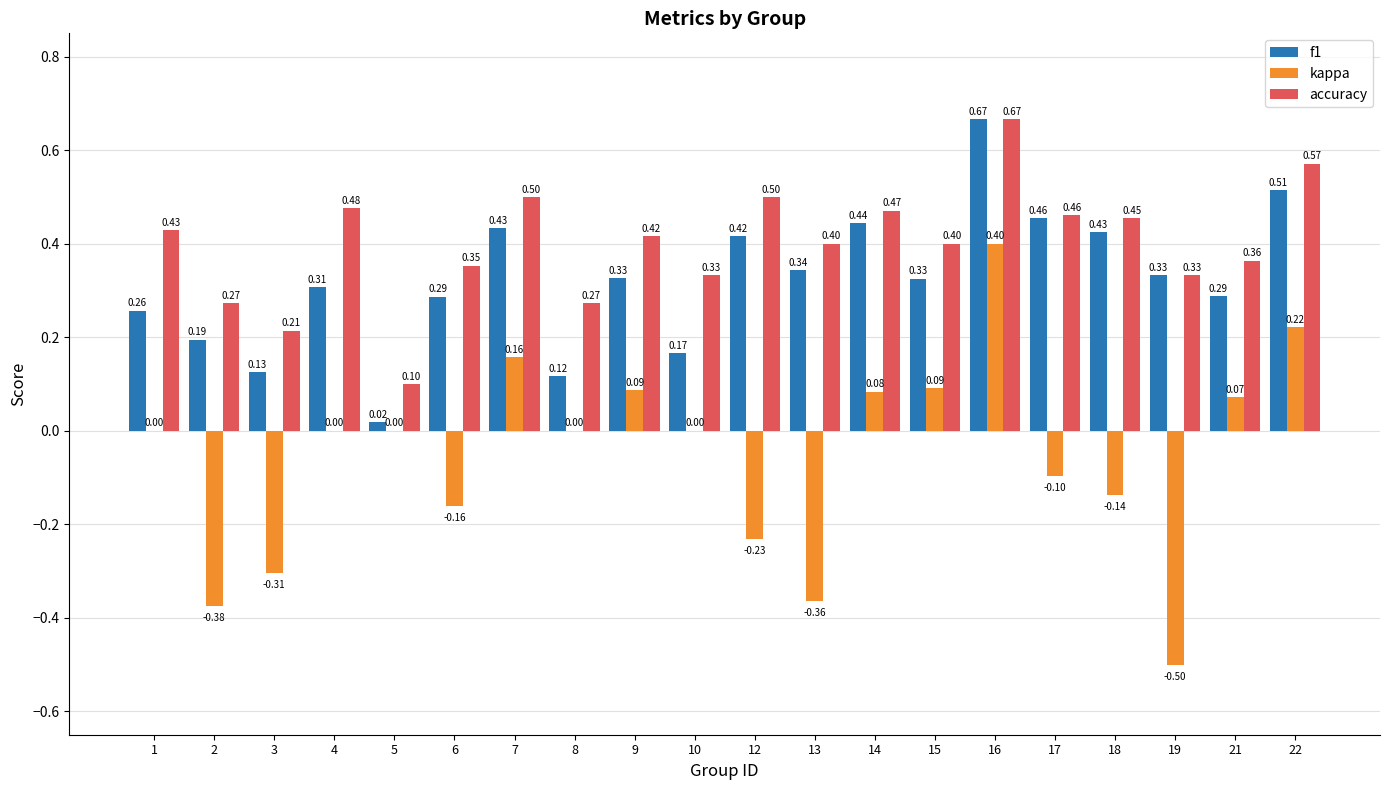

What is the total value across all series at 9?

0.8